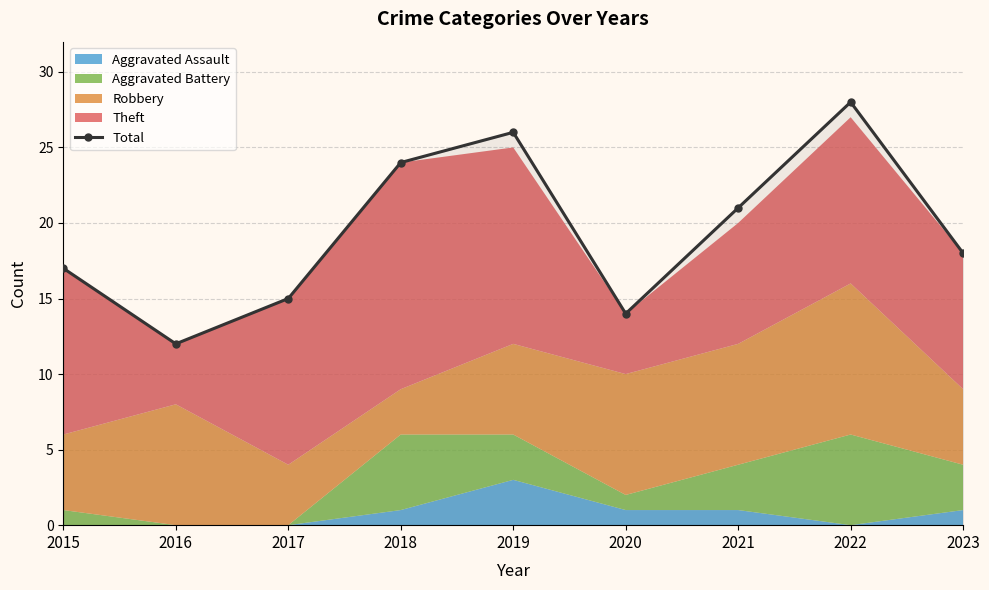

Reading left to right, list all the values displayed in this chart.

2015=17	2016=12	2017=15	2018=24	2019=26	2020=14	2021=21	2022=28	2023=18